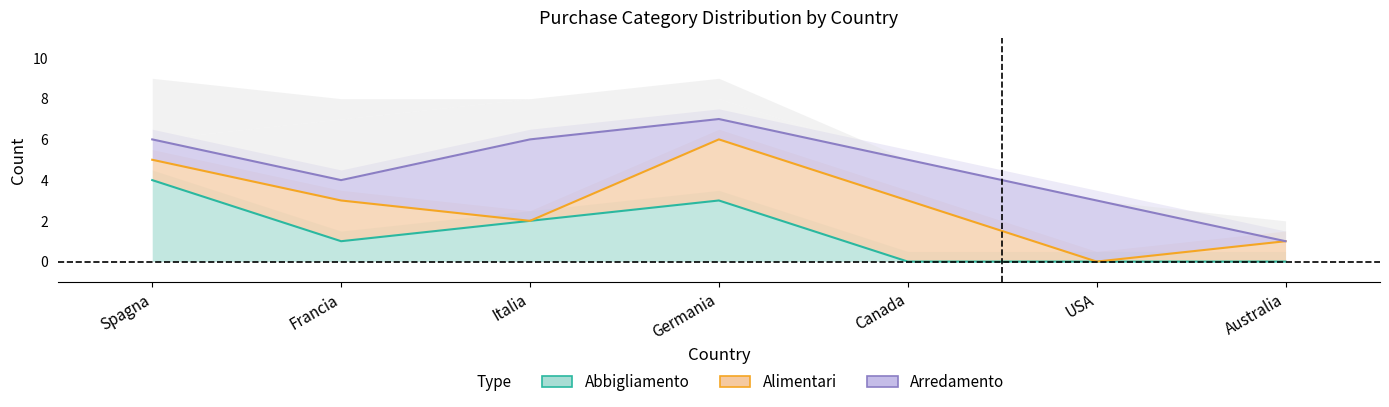

What is the label of the 5th point from the left?

Canada